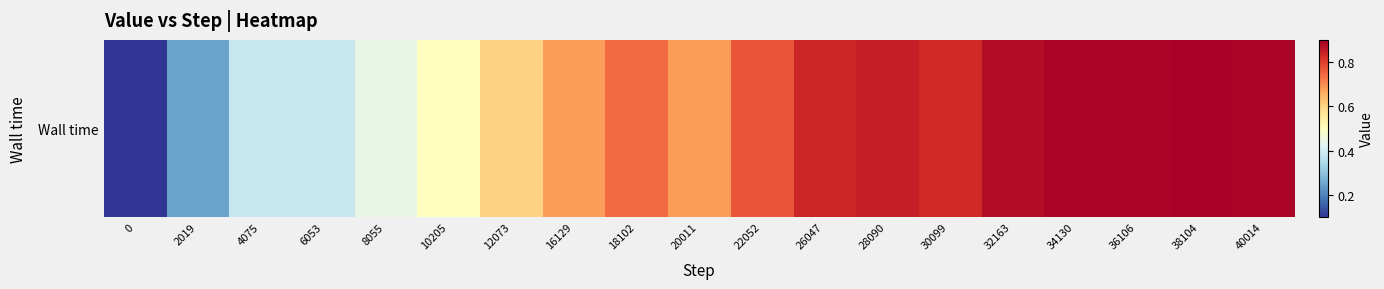

What is the approximate value at 26047?

0.8